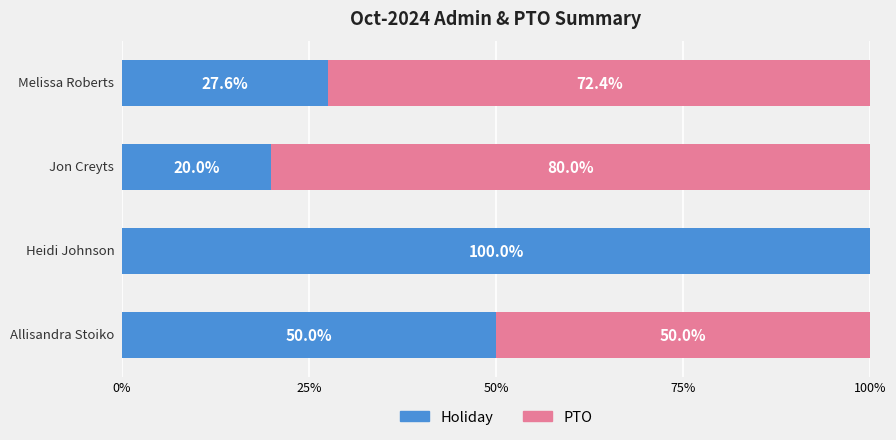

What is the sum of all Holiday values?

197.6